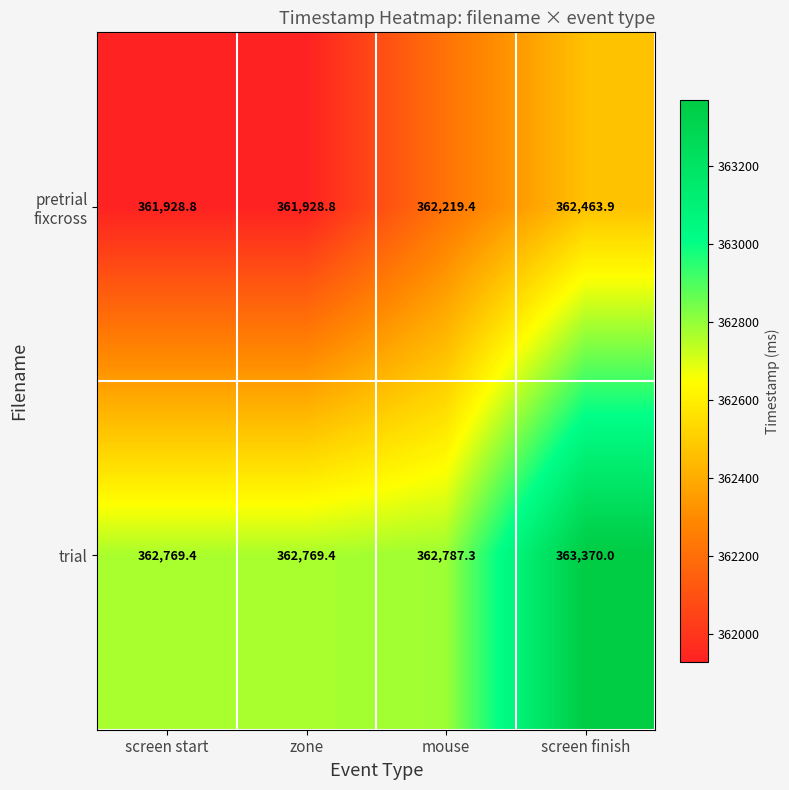

What is the difference between the second highest and second lowest values in the trial series?

17.9